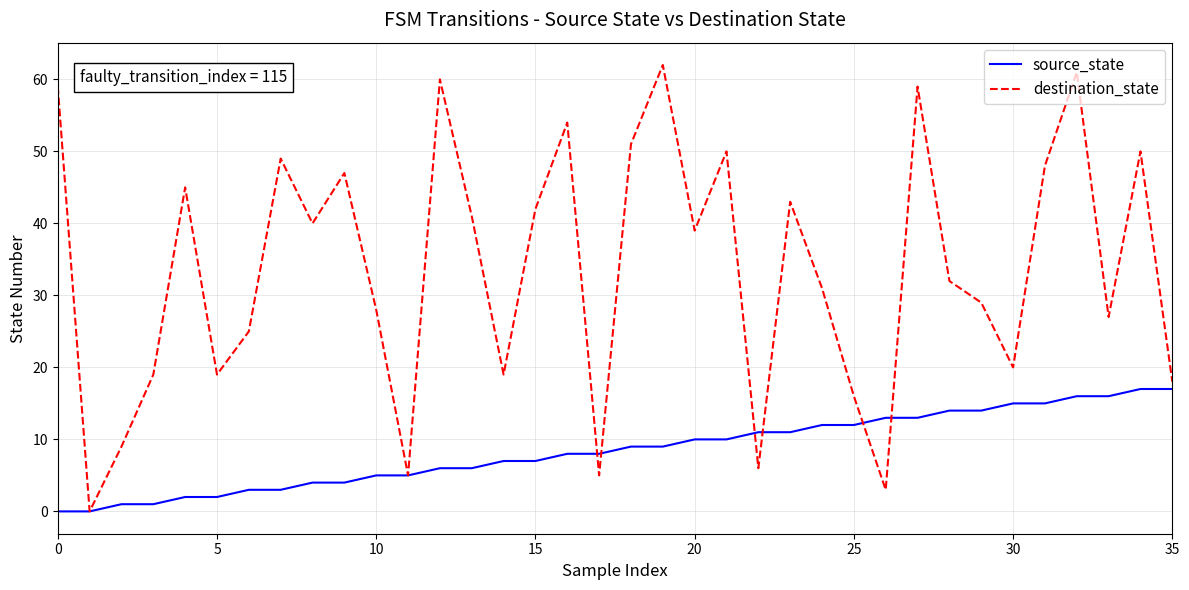

List the series in order of their overall mean, lowest first.

source_state, destination_state